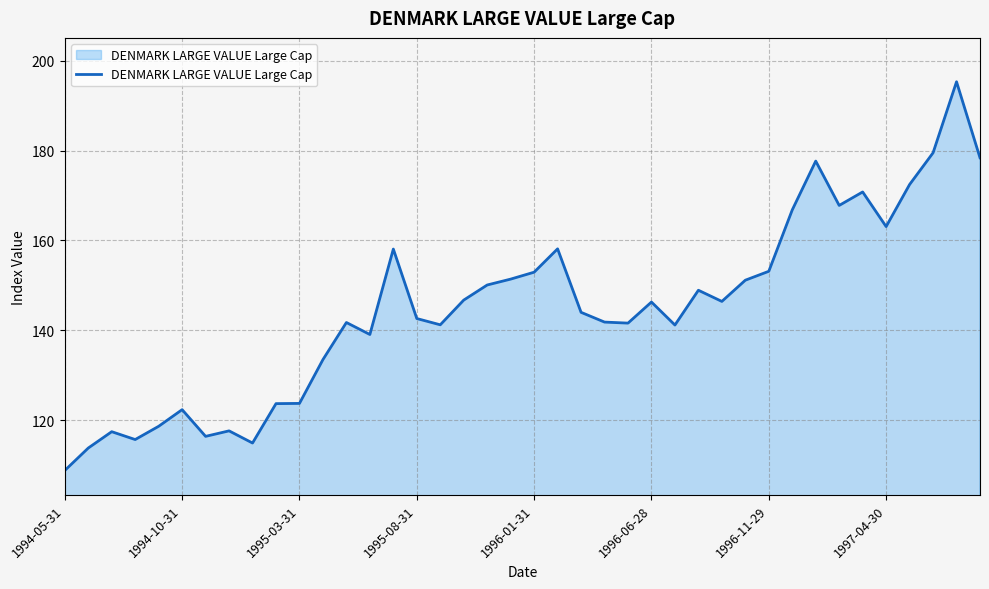

What is the difference between the maximum and minimum values?

86.5